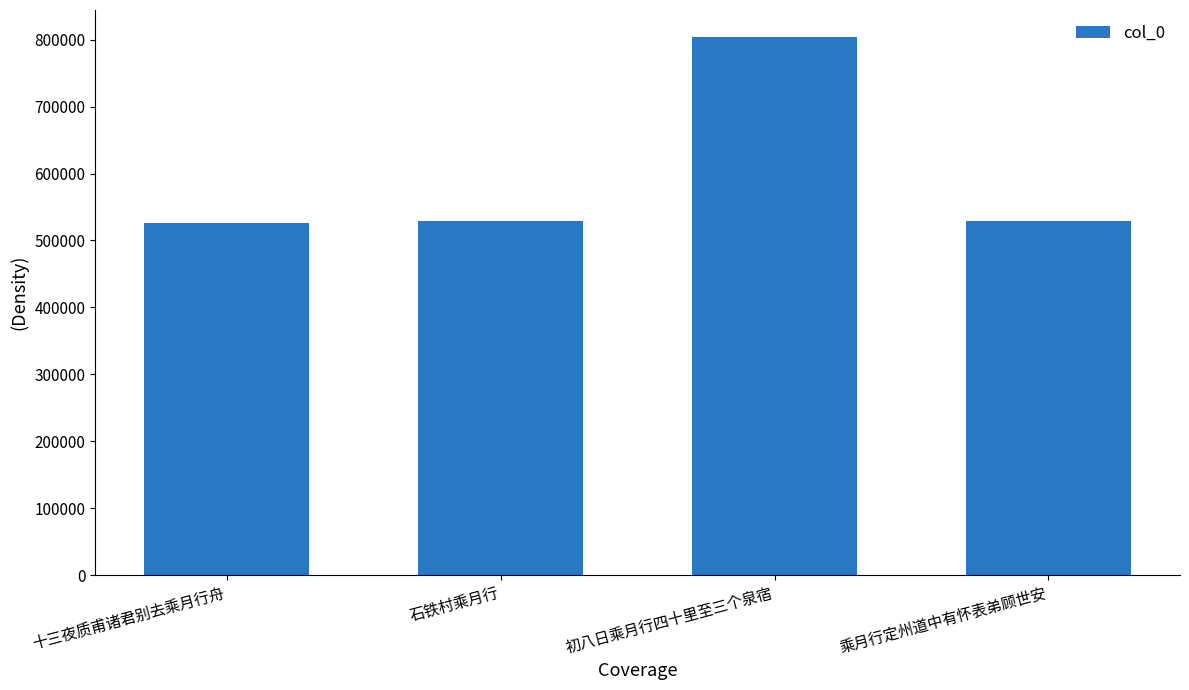

What is the difference between the values at 石铁村乘月行 and 乘月行定州道中有怀表弟顾世安?

524